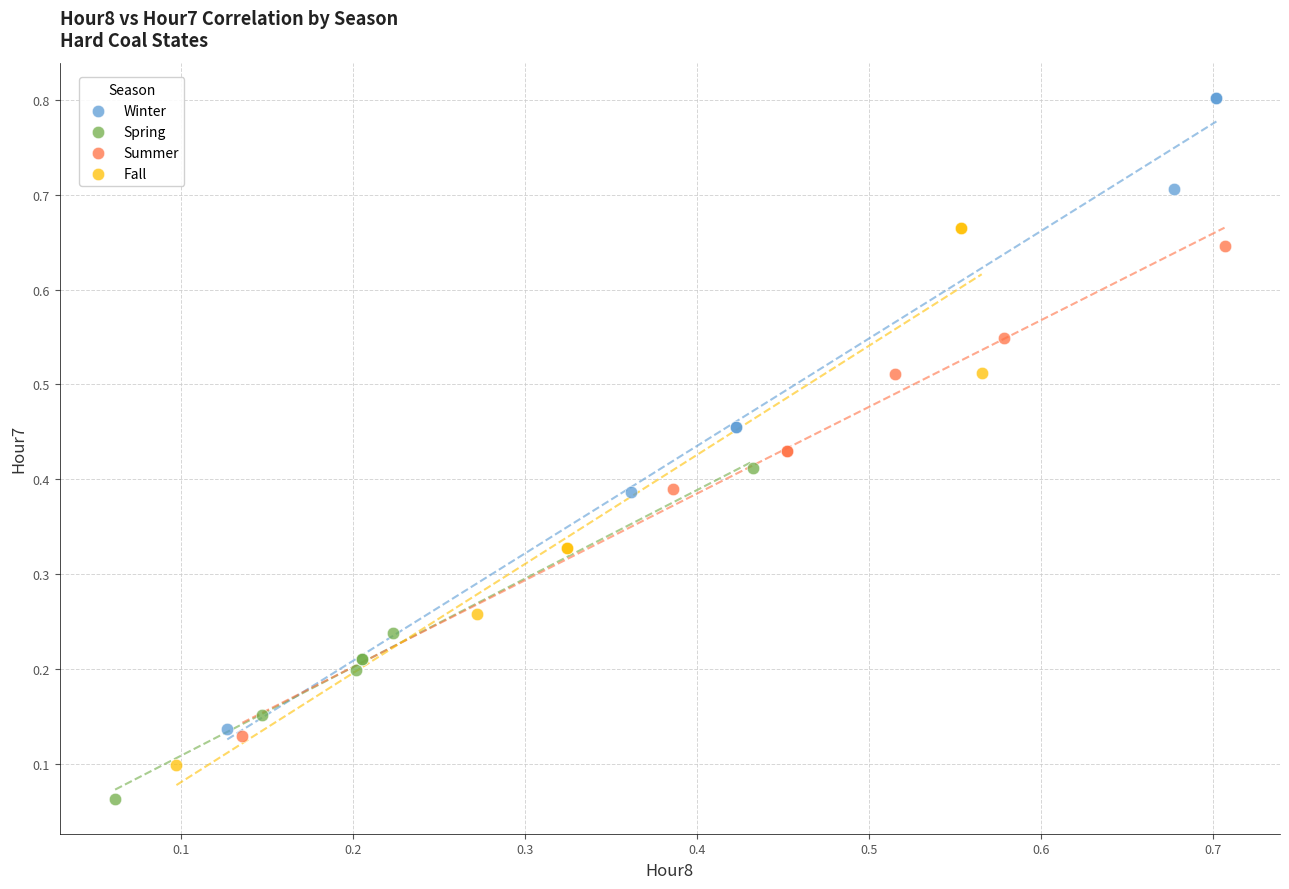

Which series contains the lowest Y value?

Spring